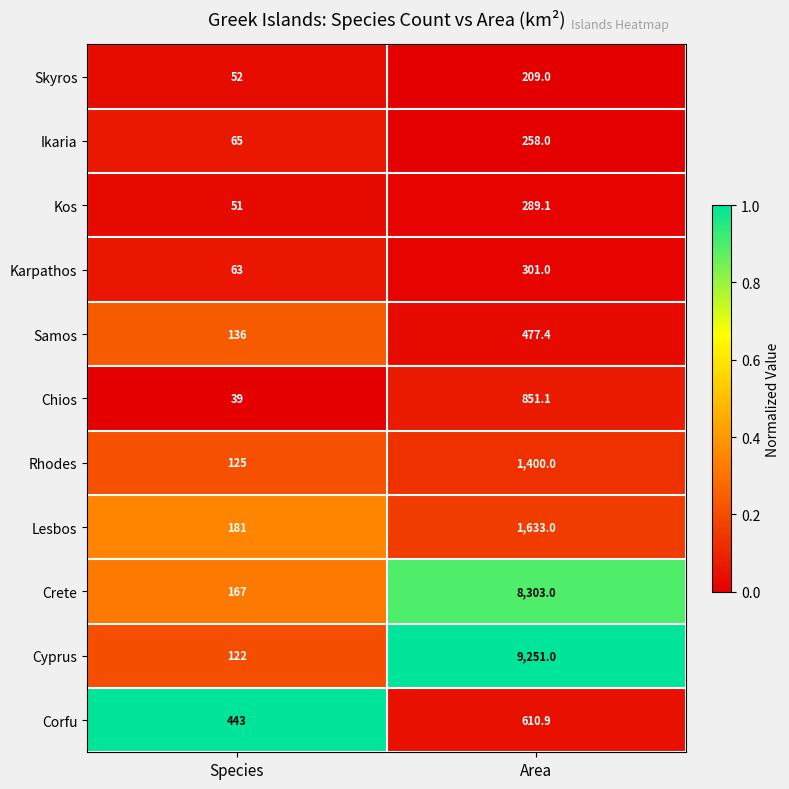

The Lesbos series shows 181.0 at Species. True or false?

True